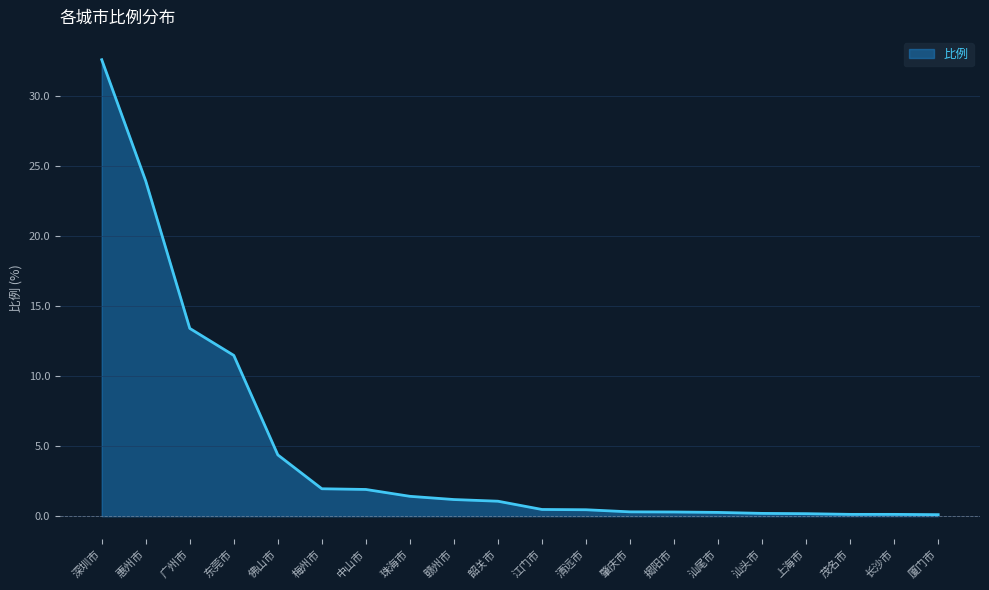

The value at 佛山市 is 2.8. True or false?

False